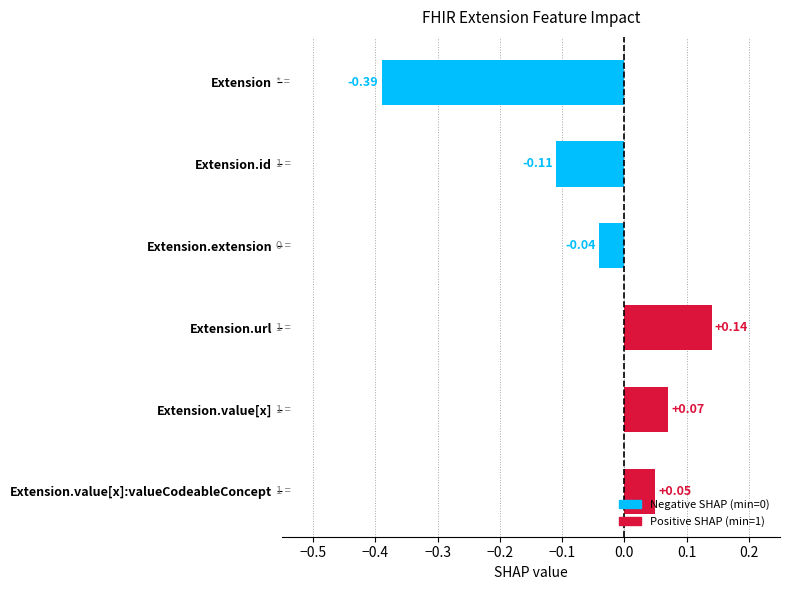

Is it true that Max equals 0 at Extension?

True